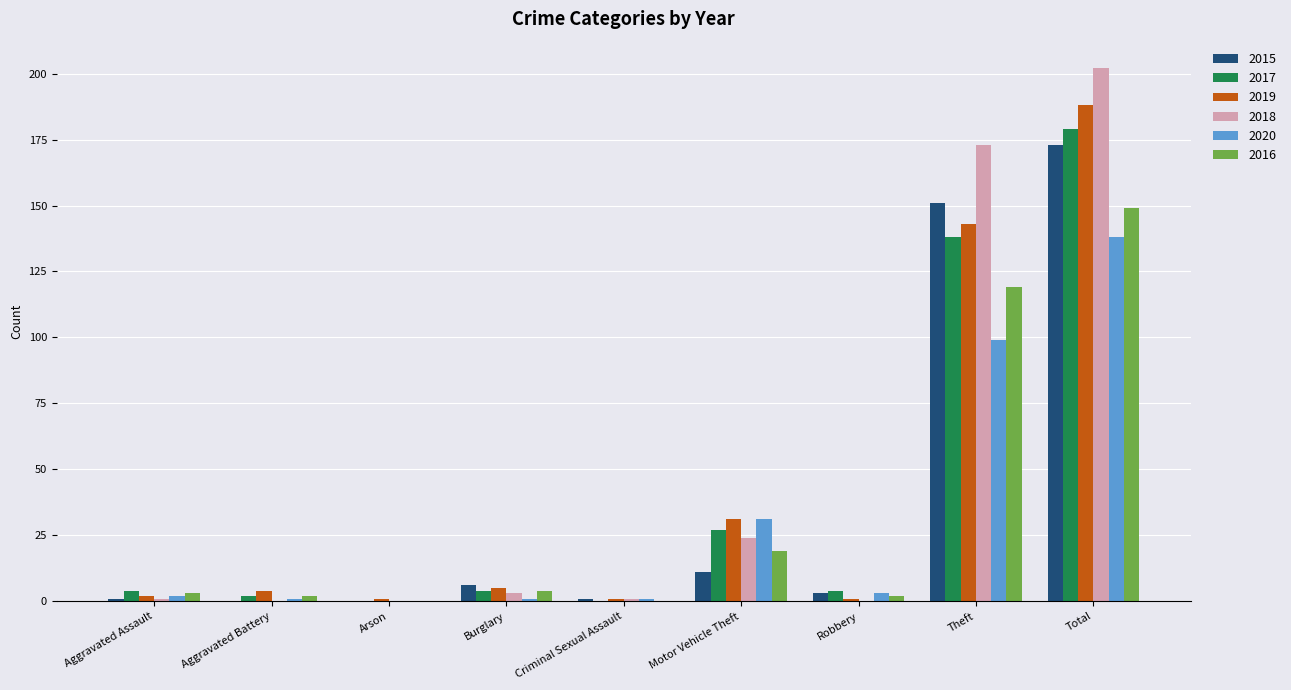

What are all the series names shown in the legend?

2015, 2017, 2019, 2018, 2020, 2016